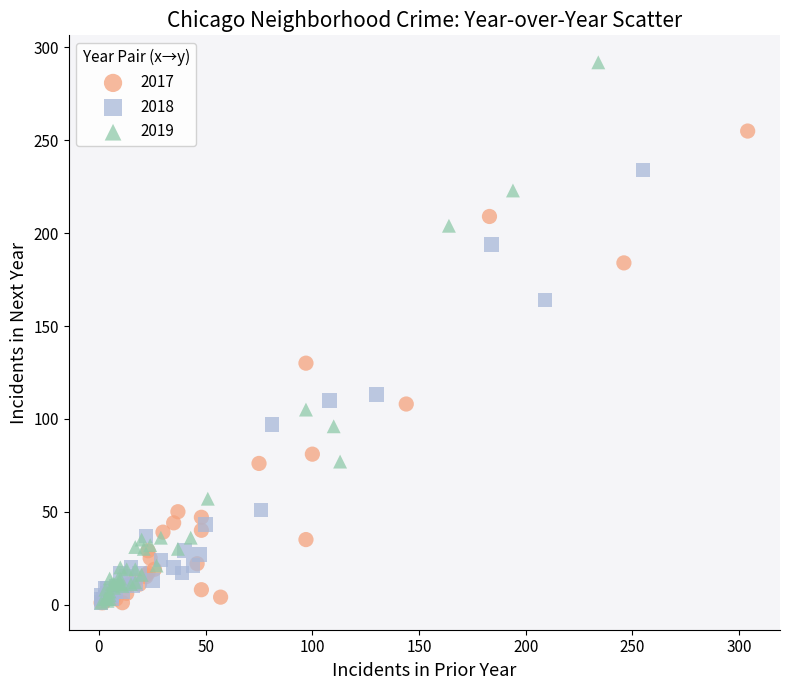

Which series has the widest spread of Y values?

2019